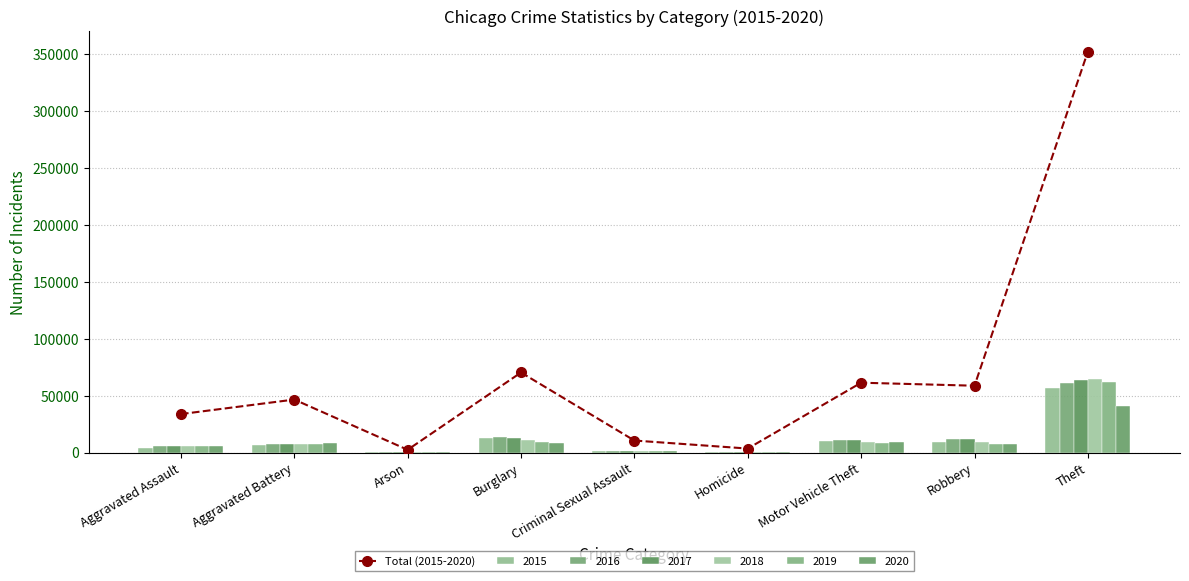

Rank the categories by value from highest to lowest.

Theft, Burglary, Motor Vehicle Theft, Robbery, Aggravated Battery, Aggravated Assault, Criminal Sexual Assault, Homicide, Arson